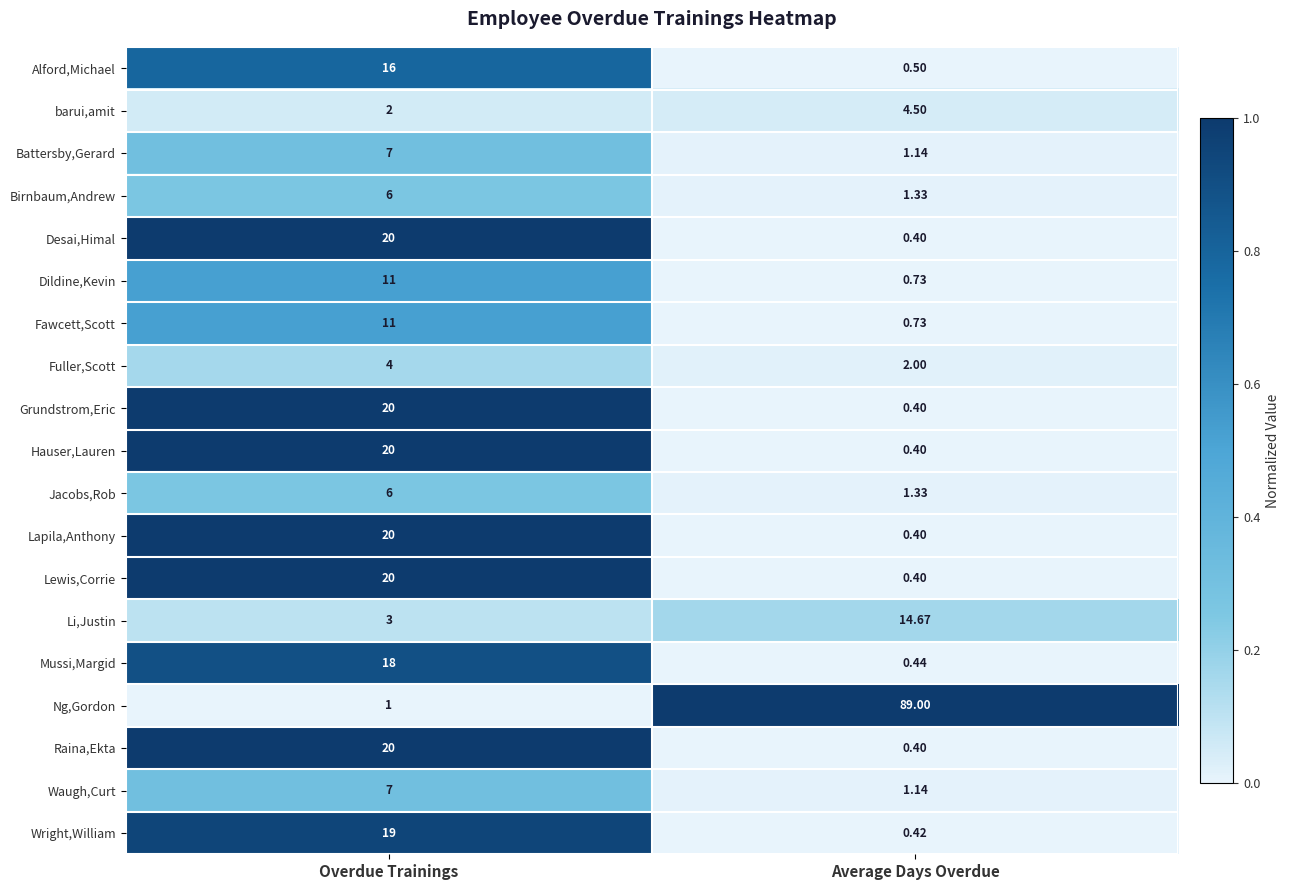

Which series has the largest total across all categories?

Ng,Gordon